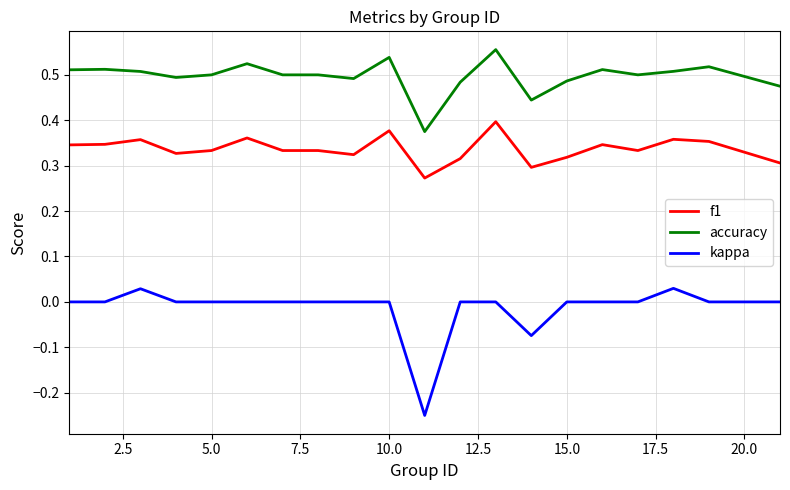

What are all the series names shown in the legend?

f1, accuracy, kappa